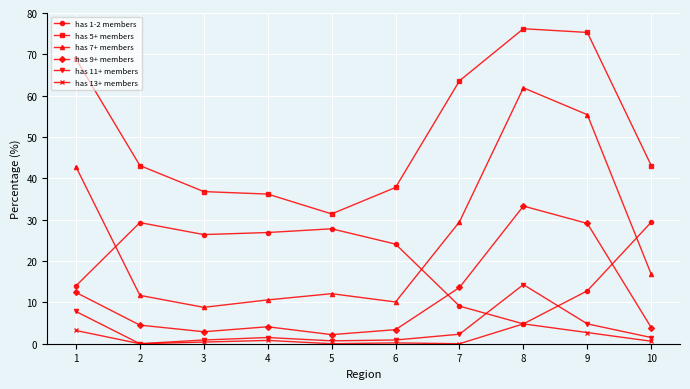

Read the has 7+ members value at 6.

10.1